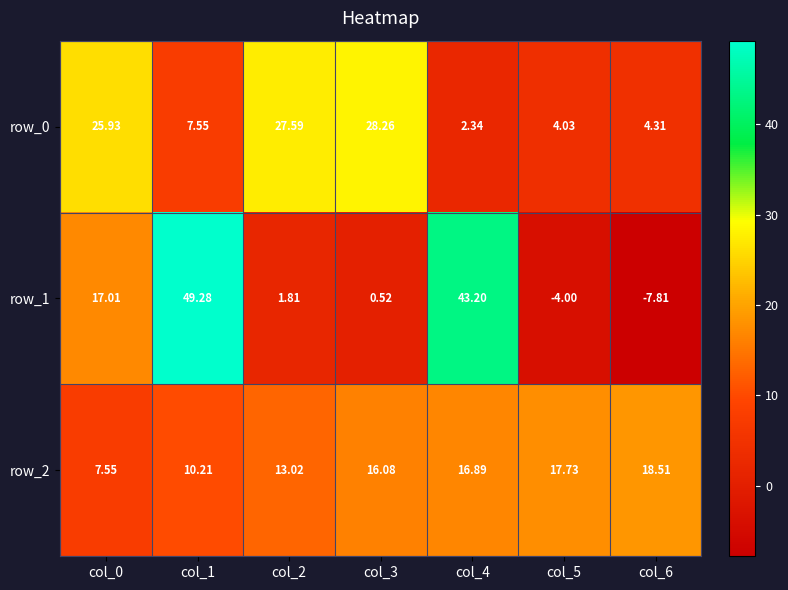

Is the value of row_2 at col_1 greater than the value of row_0 at col_2?

No